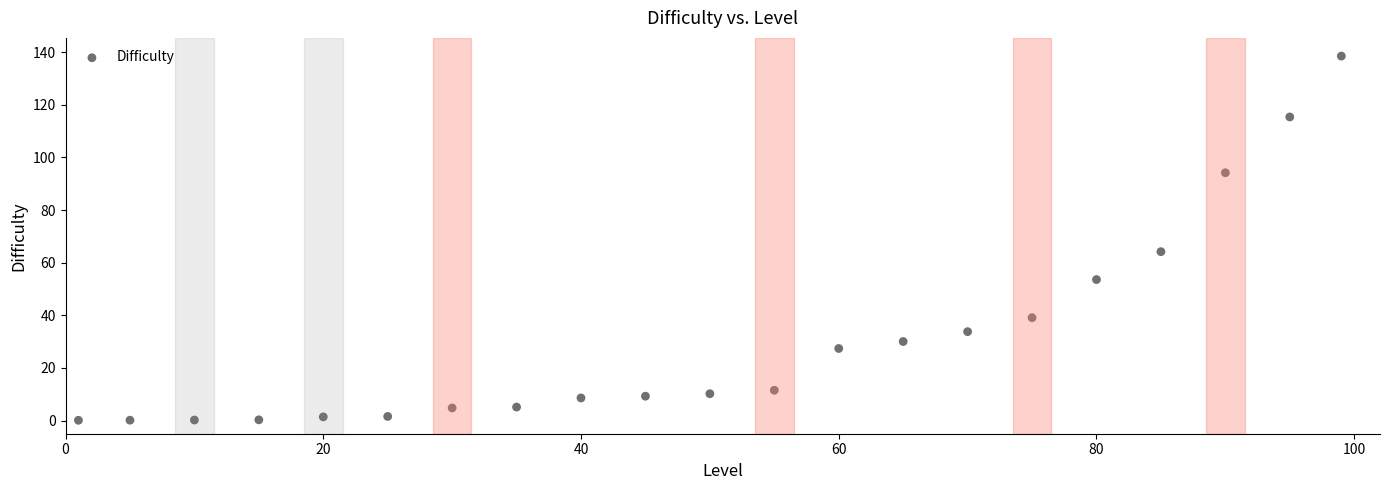

What Y value in the scatter plot is closest to 69?

64.2